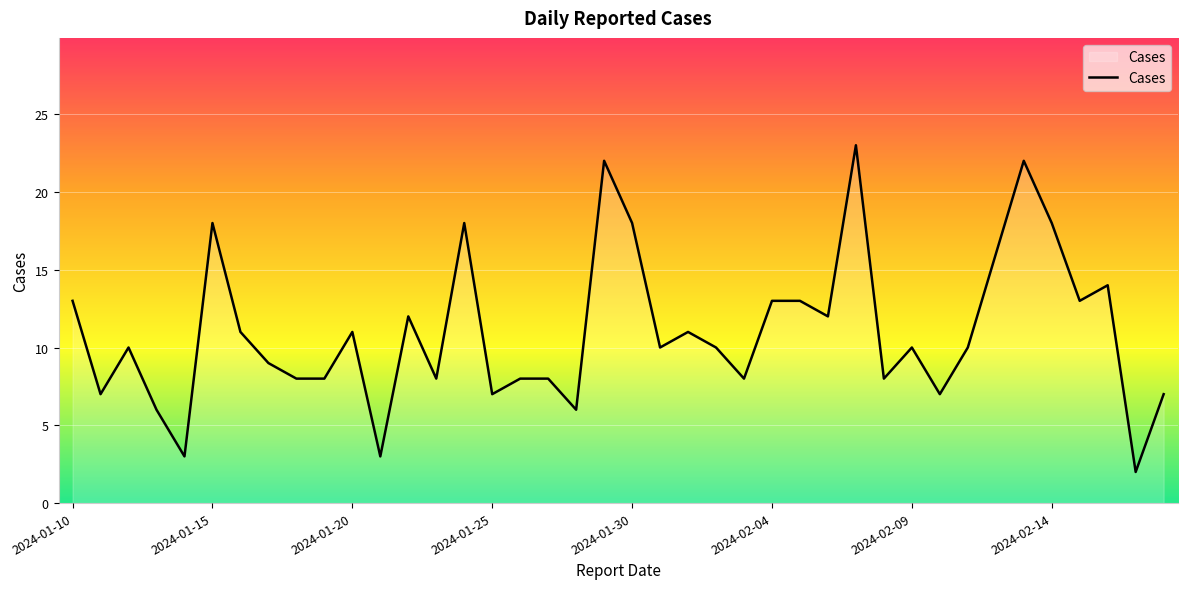

What is the maximum value shown in the chart?

23